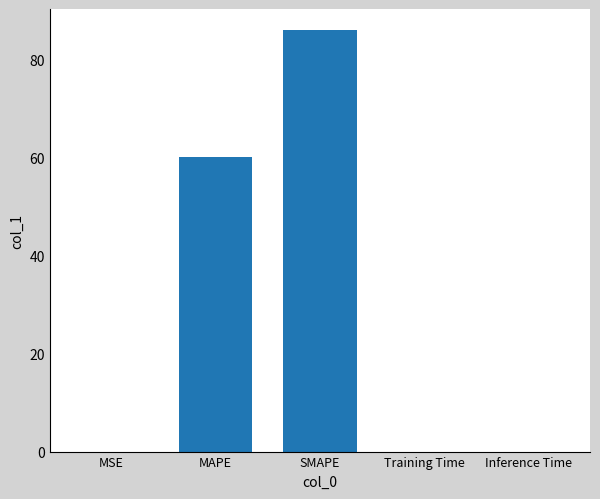

How many data points does each series have?

5